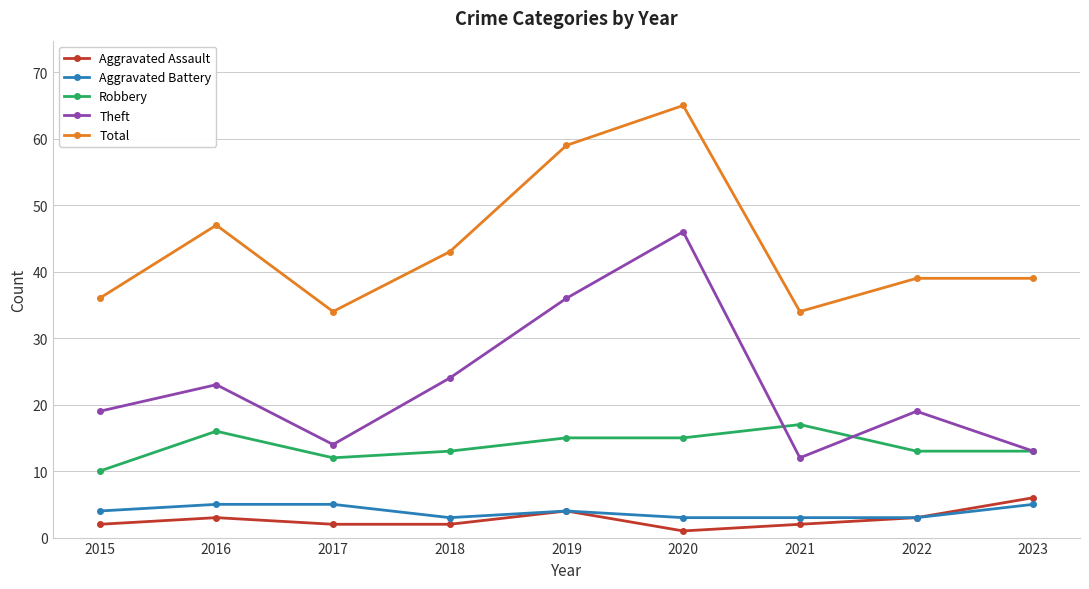

True or false: Total and Theft cross at least once.

False